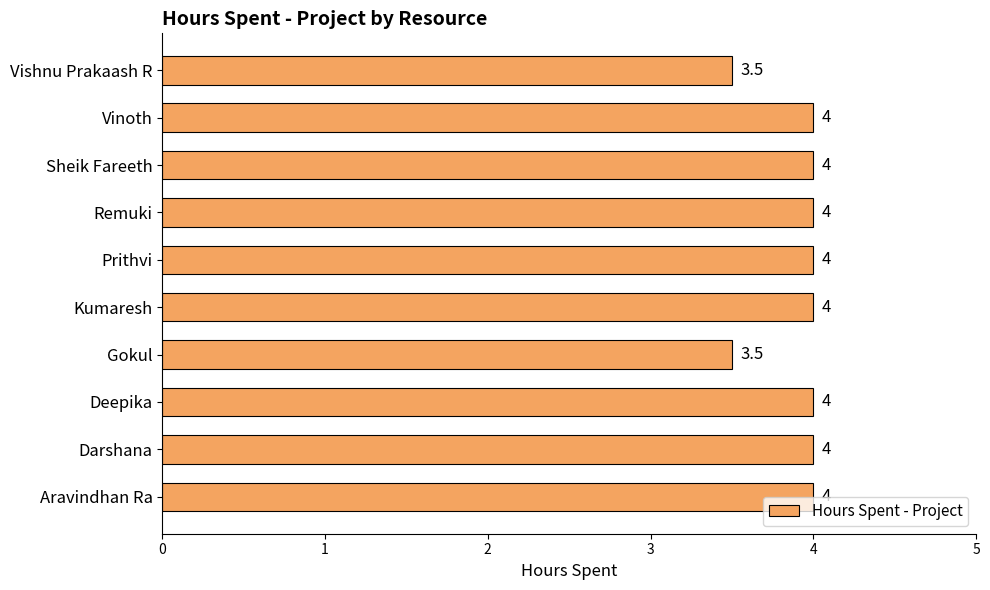

What is the maximum value shown in the chart?

4.0